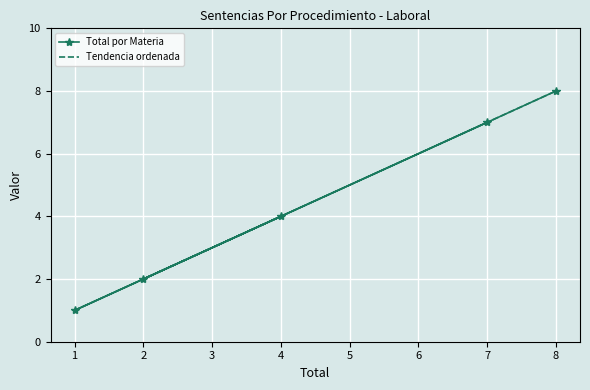

Which series has the largest range (max minus min)?

Total por Materia